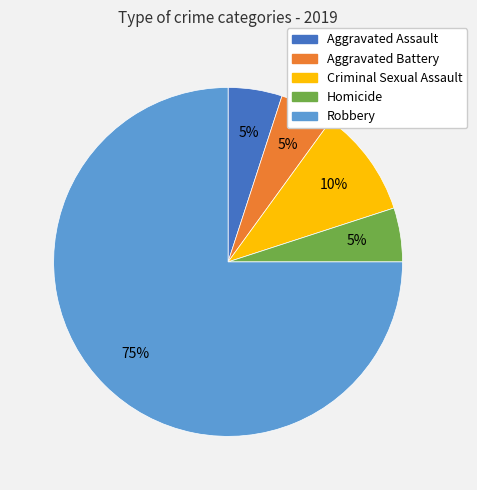

Which slice is the largest?

Robbery